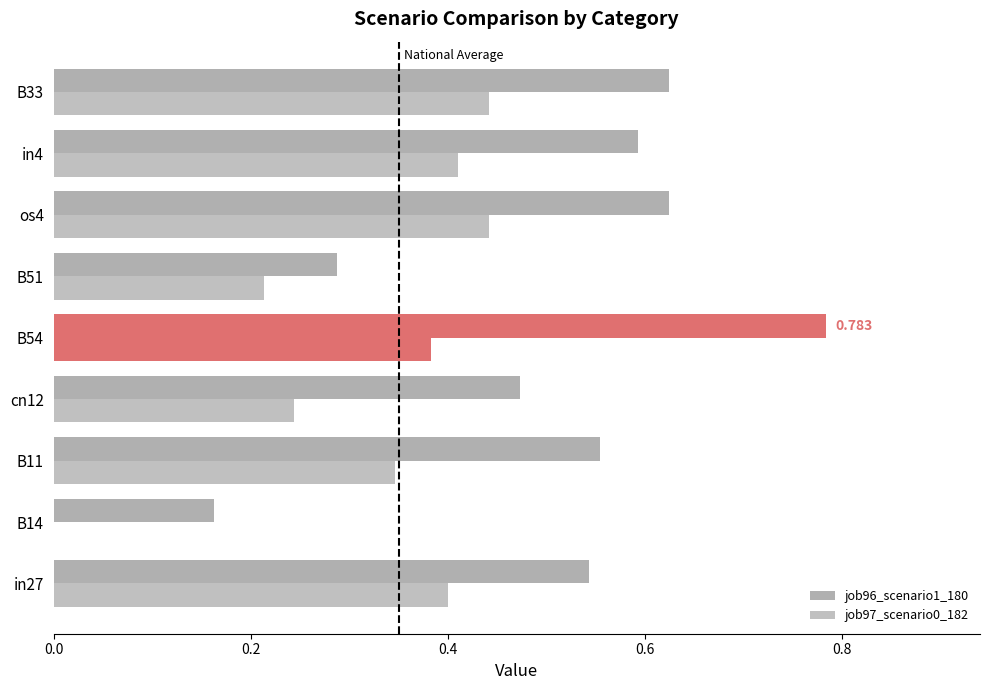

How many data points does each series have?

9